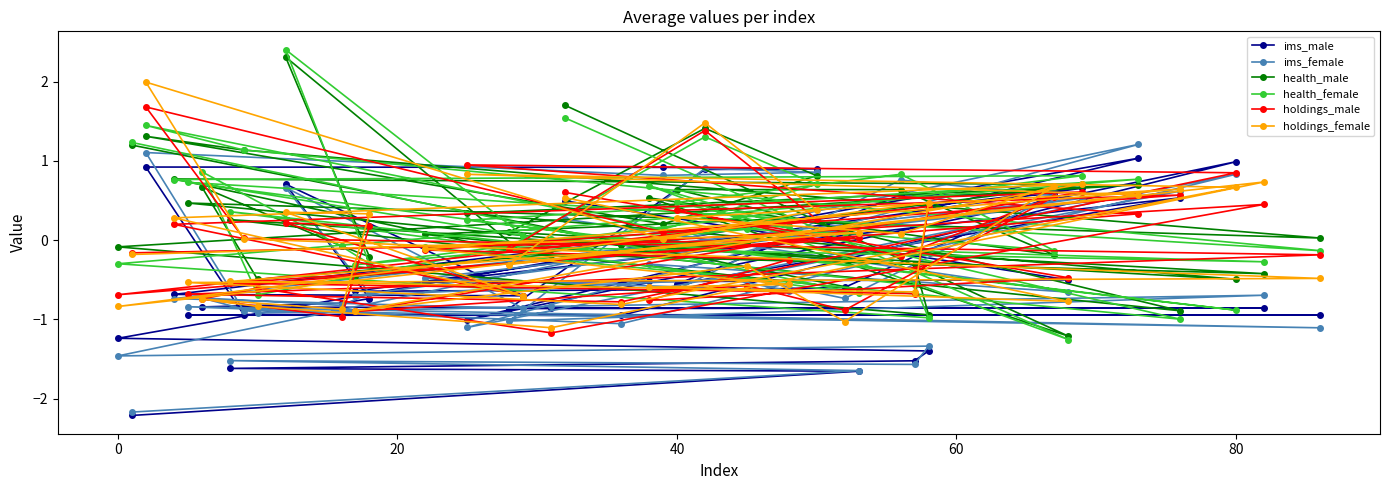

After their last crossing, which series has the higher values: holdings_male or holdings_female?

holdings_male